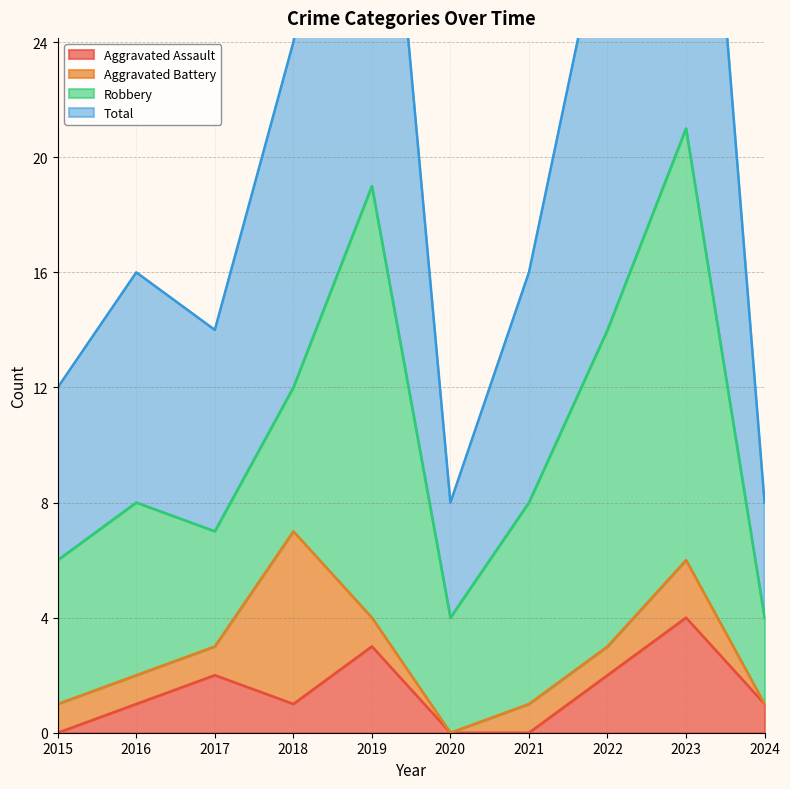

Which has a higher value, 2021 or 2020?

2021